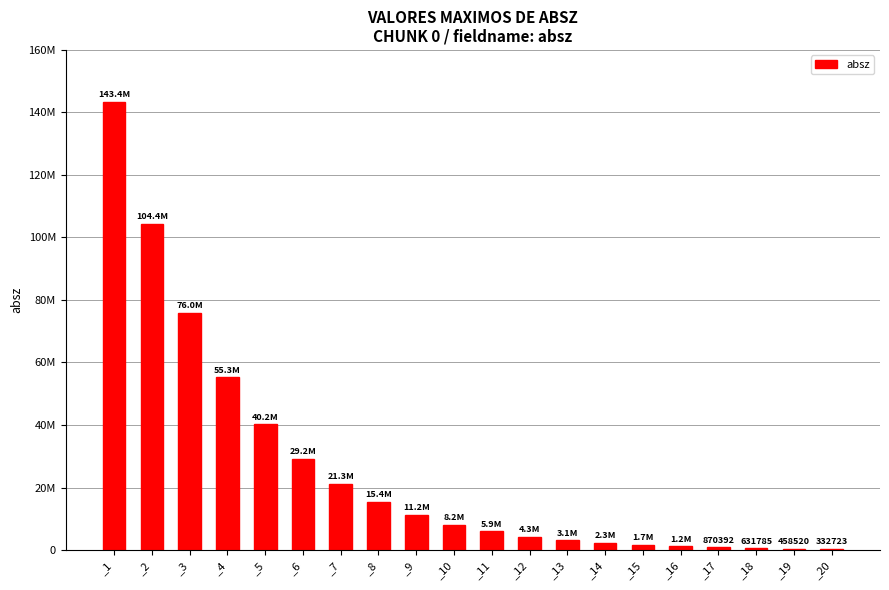

What is the change in value from _11 to _12?

-1621750